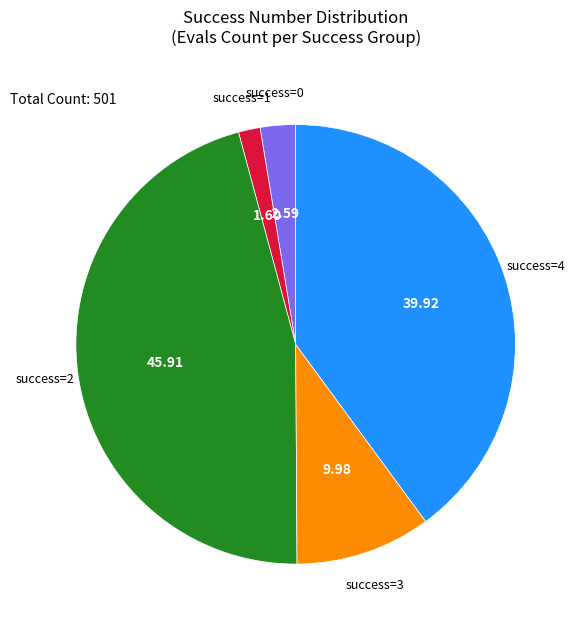

Does any single category account for the majority?

No